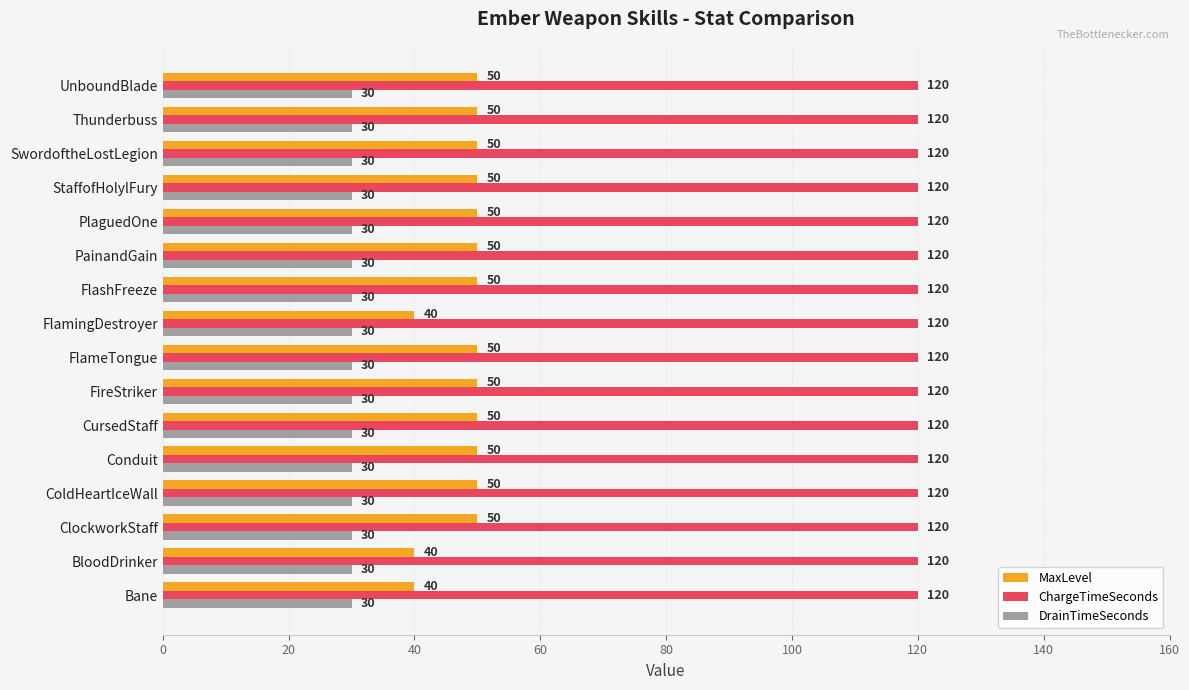

What is the difference between the second highest and second lowest values in the MaxLevel series?

10